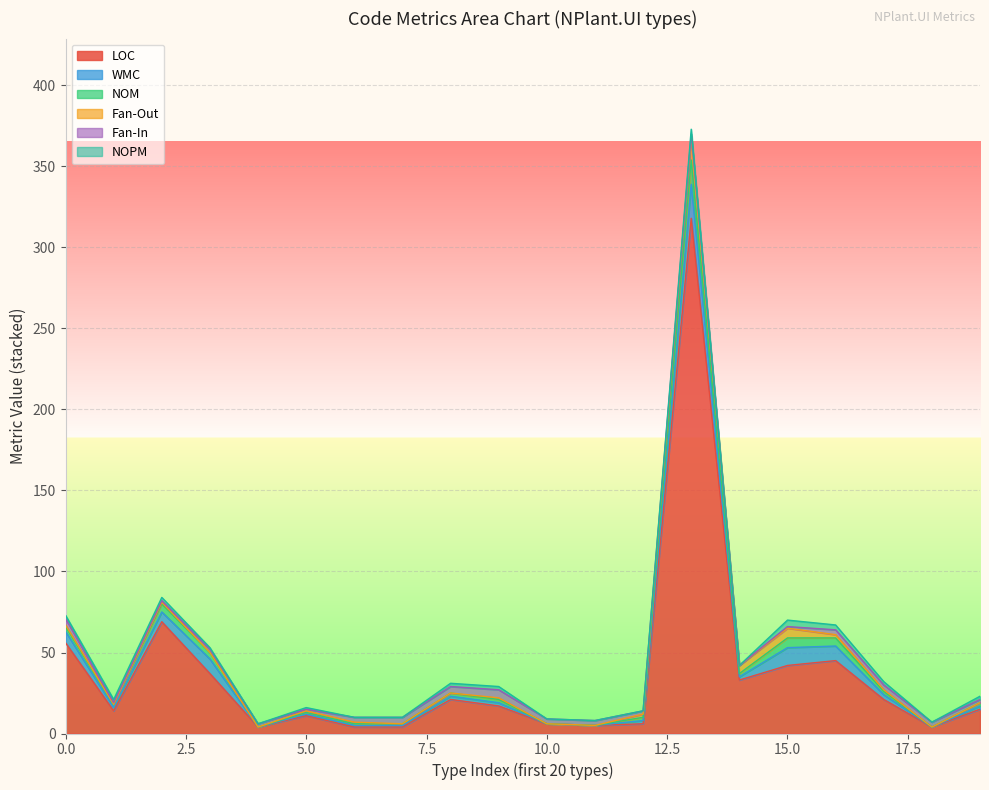

What is the value of the LOC point at the 10th from the left?

17